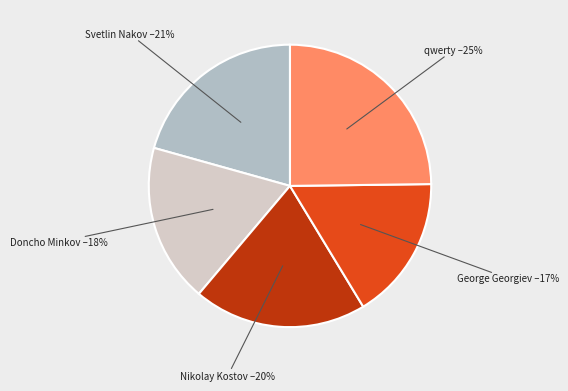

To the nearest percent, what is the average slice percentage?

20%